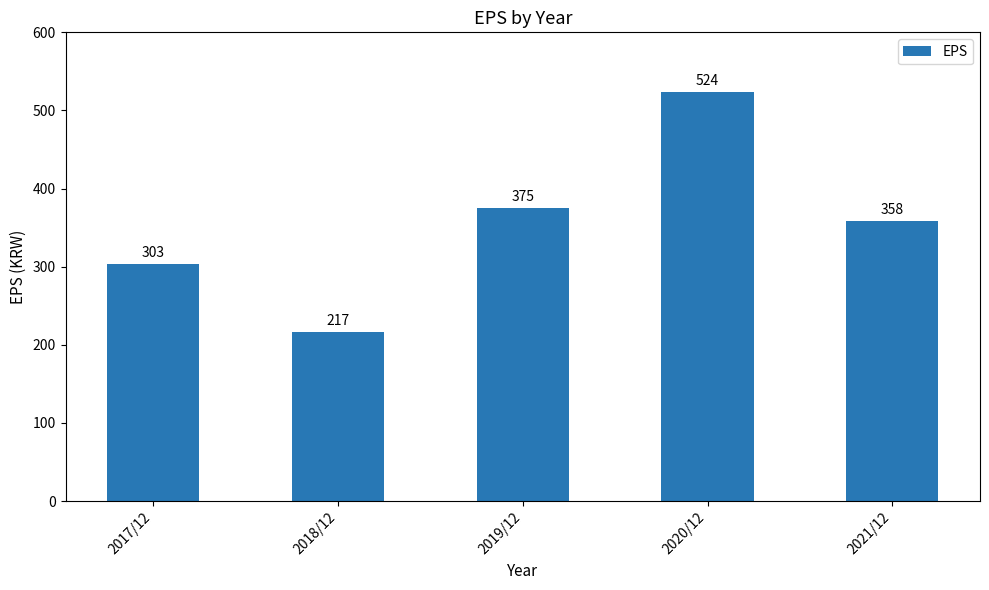

What is the maximum value shown in the chart?

524